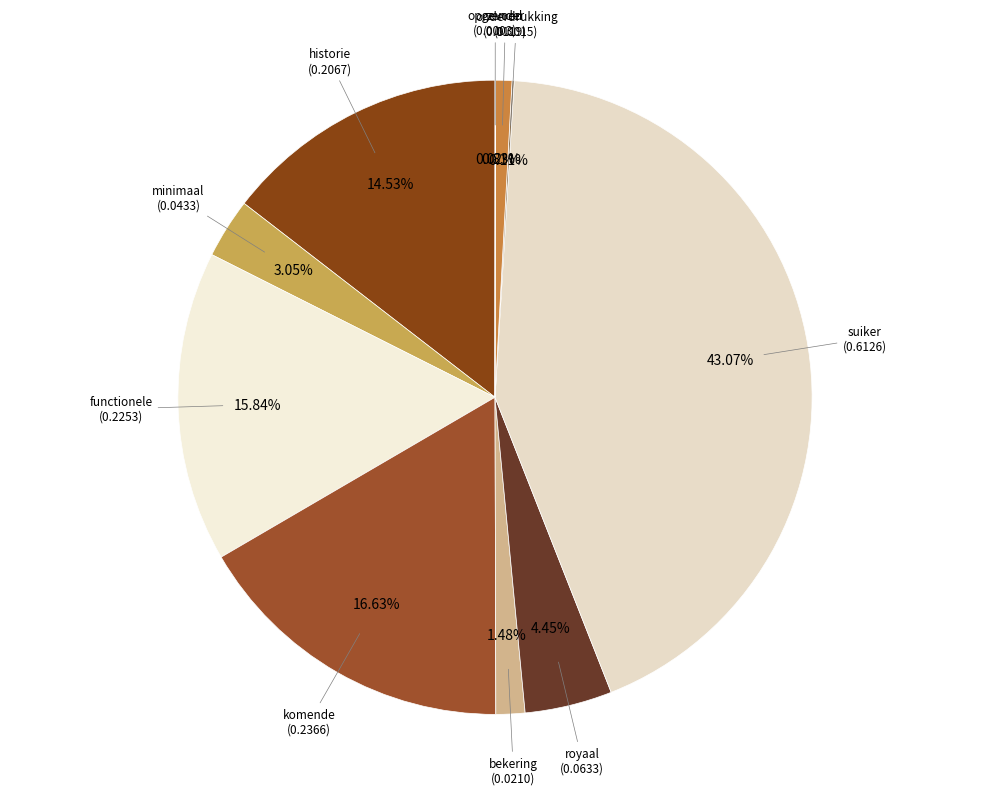

To the nearest percent, what is the difference between the largest and smallest slice percentages?

43%